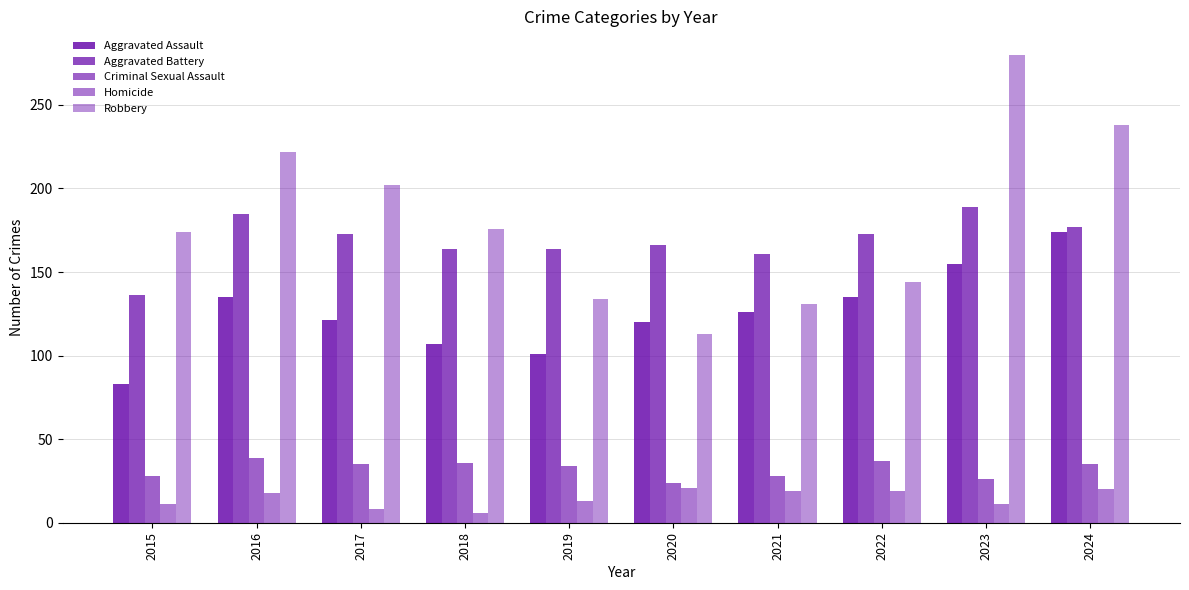

Reading left to right, what are all the values shown in this chart?

Aggravated Assault: 2015=83	2016=135	2017=121	2018=107	2019=101	2020=120	2021=126	2022=135	2023=155	2024=174
Aggravated Battery: 2015=136	2016=185	2017=173	2018=164	2019=164	2020=166	2021=161	2022=173	2023=189	2024=177
Criminal Sexual Assault: 2015=28	2016=39	2017=35	2018=36	2019=34	2020=24	2021=28	2022=37	2023=26	2024=35
Homicide: 2015=11	2016=18	2017=8	2018=6	2019=13	2020=21	2021=19	2022=19	2023=11	2024=20
Robbery: 2015=174	2016=222	2017=202	2018=176	2019=134	2020=113	2021=131	2022=144	2023=280	2024=238